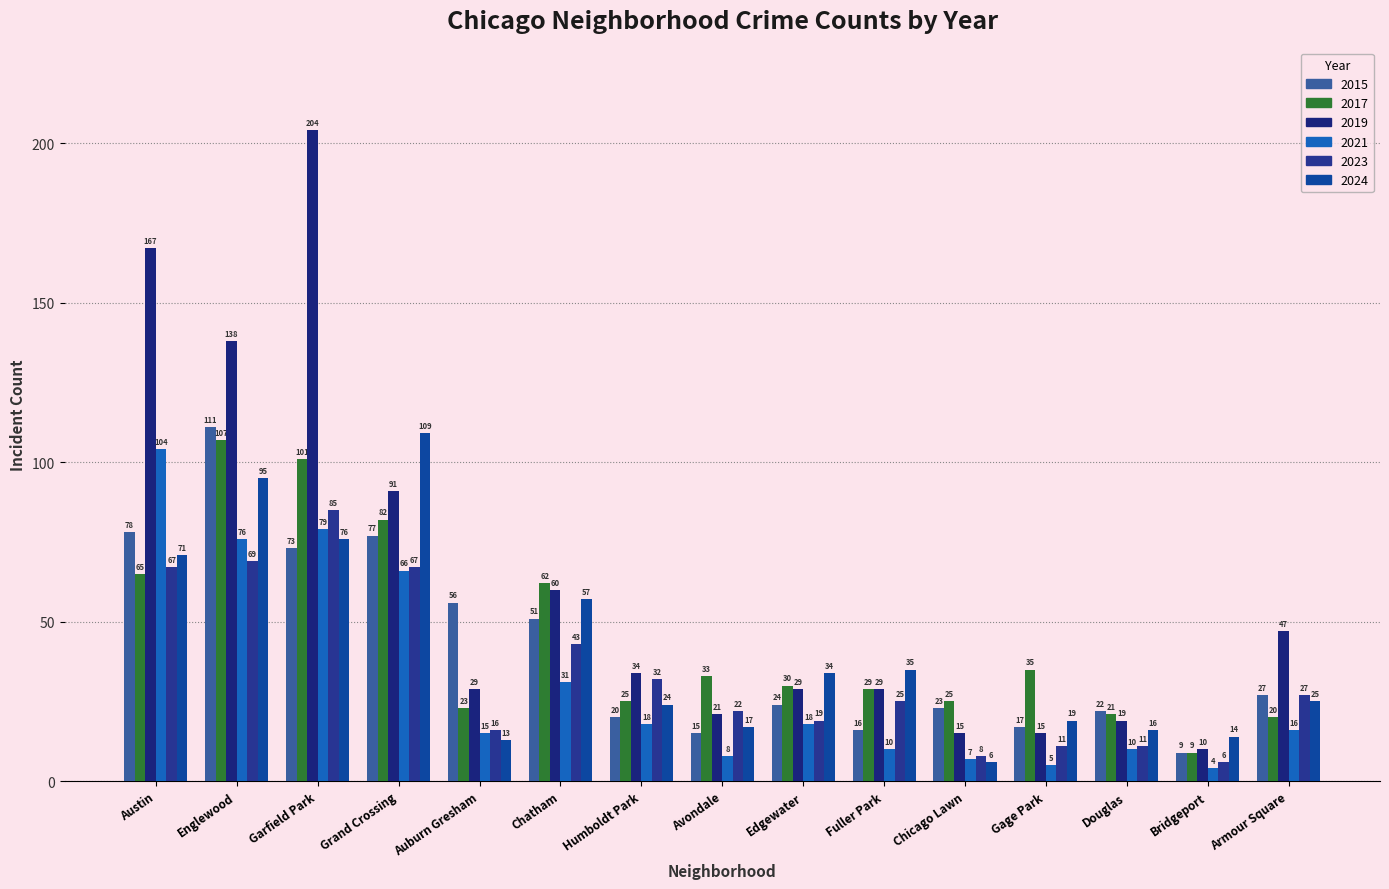

What is the sum of all 2019 values?

908